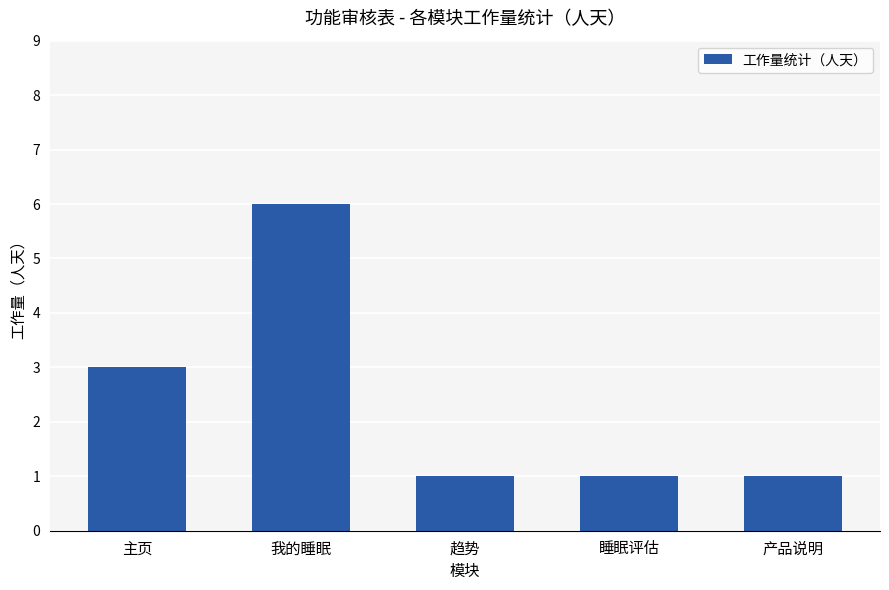

Does the chart contain stacked bars?

No